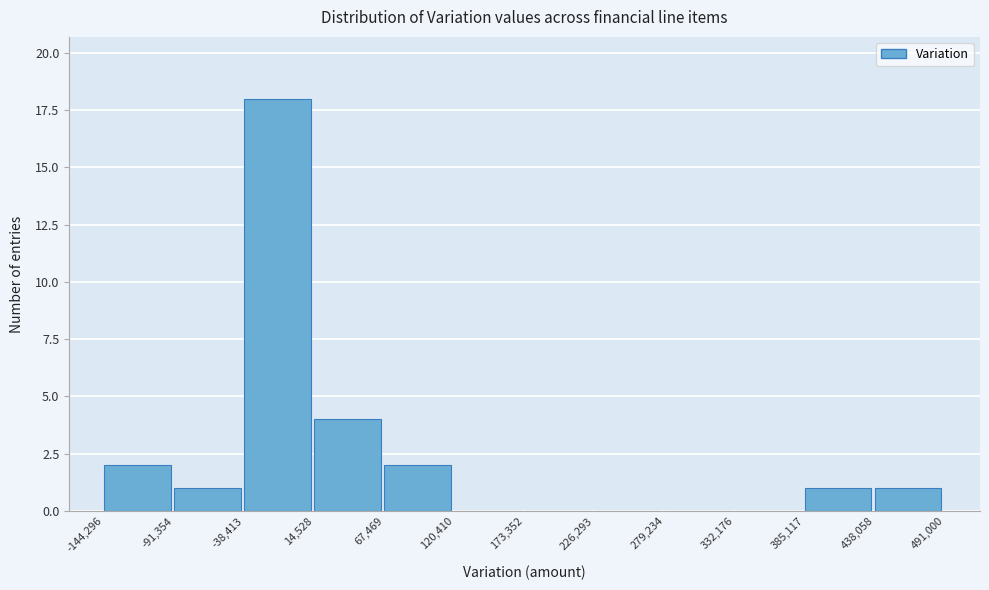

Reading left to right, transcribe this chart: for each bar, give the range it covers on the x-axis and its height. The values are not printed on the chart, so give them approximately, as read against the axis.

-144,296 to -91,354: 2
-91,354 to -38,413: 1
-38,413 to 14,528: 18
14,528 to 67,469: 4
67,469 to 120,410: 2
120,410 to 173,352: 0
173,352 to 226,293: 0
226,293 to 279,234: 0
279,234 to 332,176: 0
332,176 to 385,117: 0
385,117 to 438,058: 1
438,058 to 491,000: 1